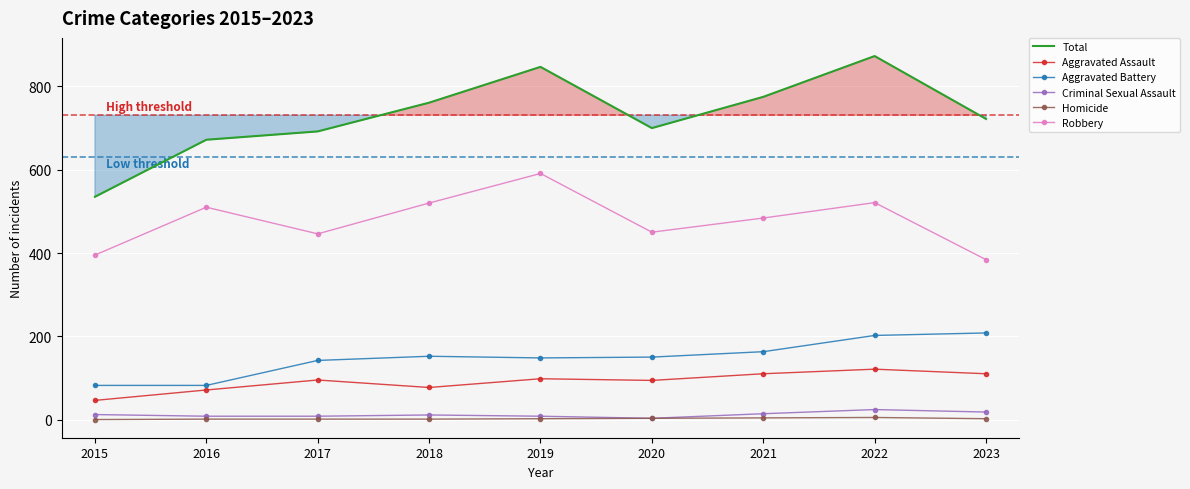

Between 2017 and 2019, which series saw the biggest shift?

Total